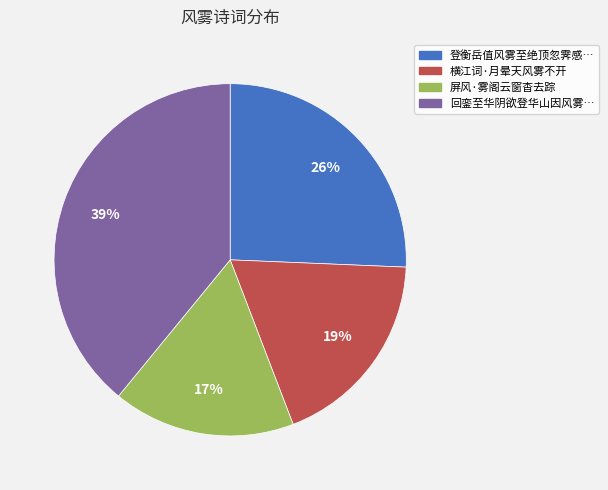

To the nearest percent, what is the difference between the largest and smallest slice percentages?

22%